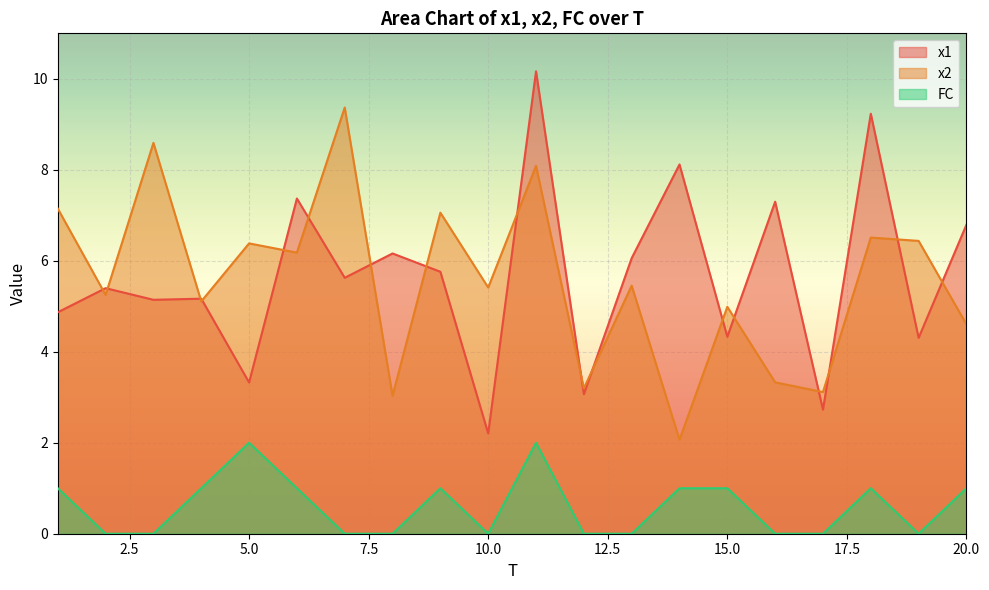

The FC series shows 1.7 at 20.0. True or false?

False